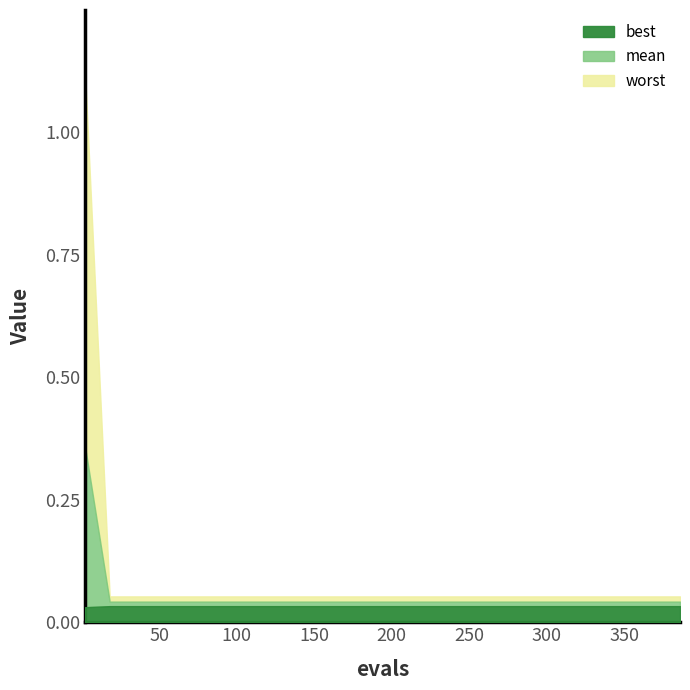

What is the value of the worst point at the 7th from the left?

0.1